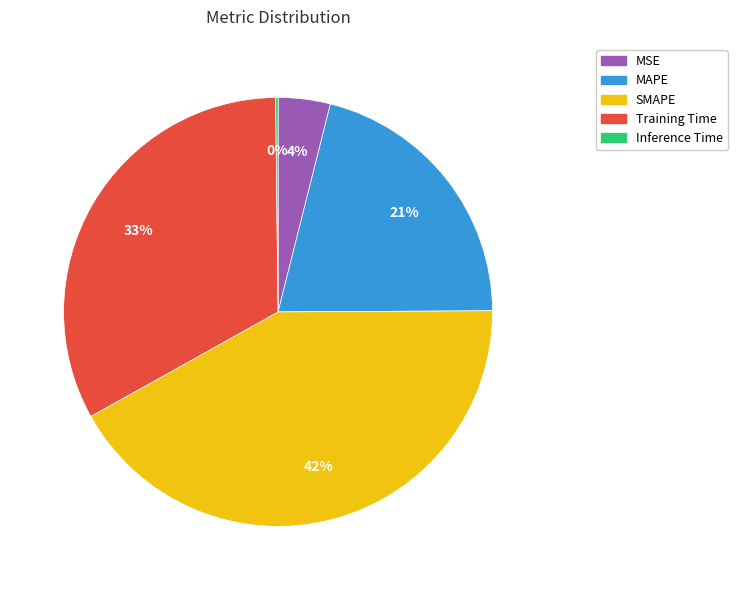

Do Training Time and MSE together represent more than half of the pie?

No